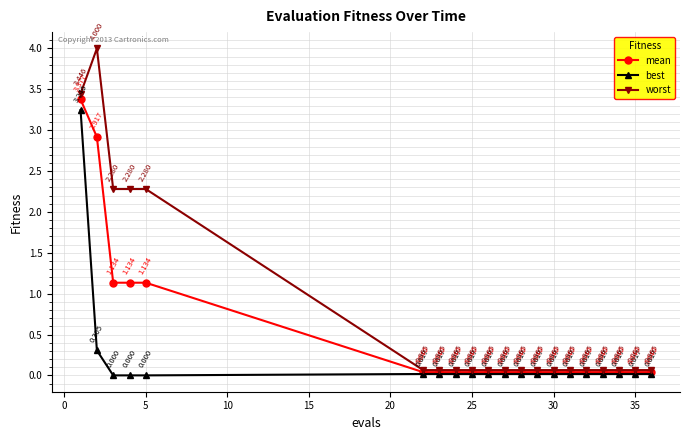

Which series has the largest total across all categories?

worst